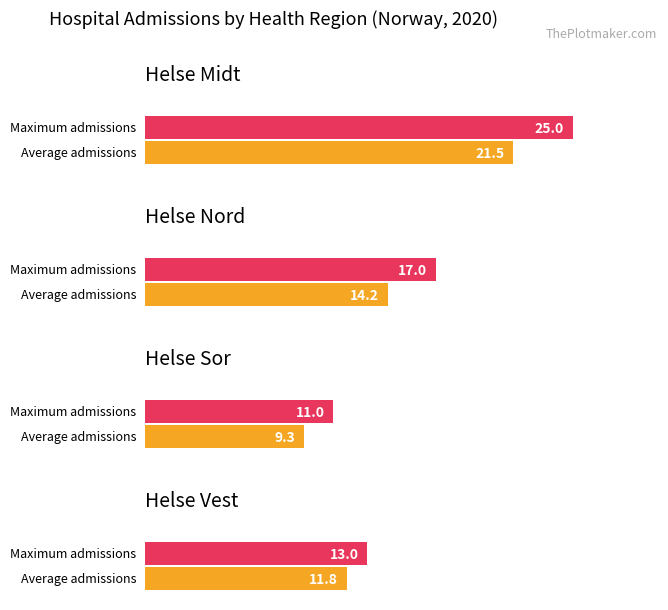

How many Maximum utilization values are between 17 and 25?

2